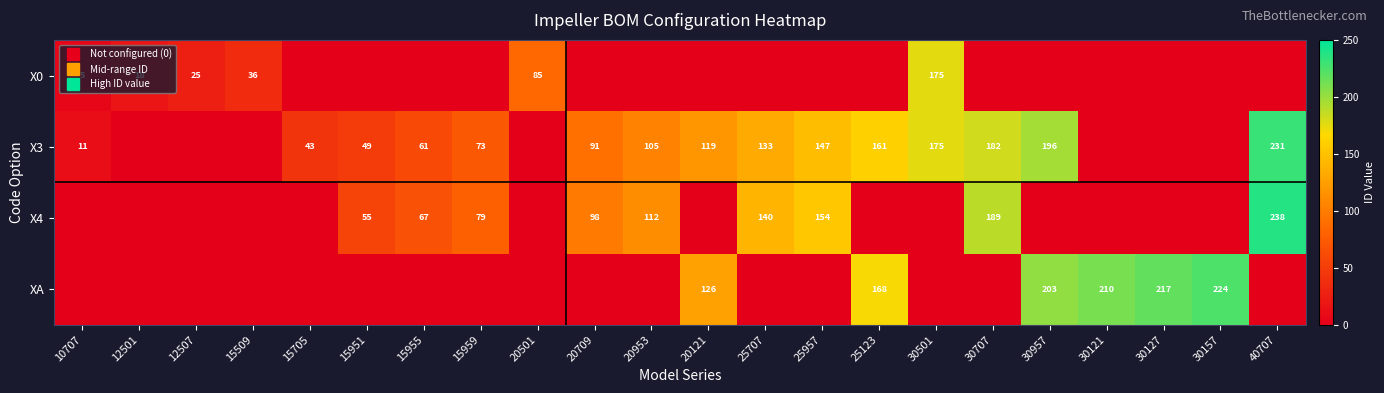

How many data points does each series have?

22